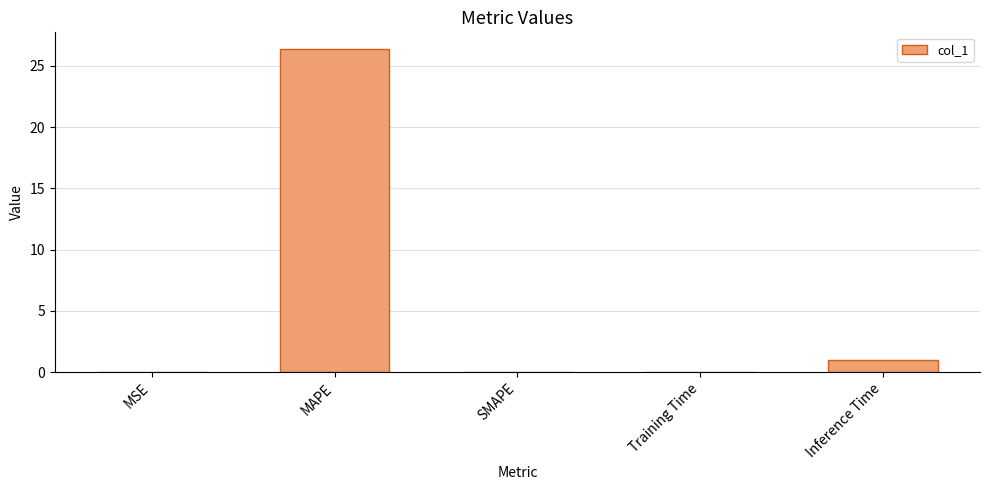

What is the change in value from MAPE to Training Time?

-26.4